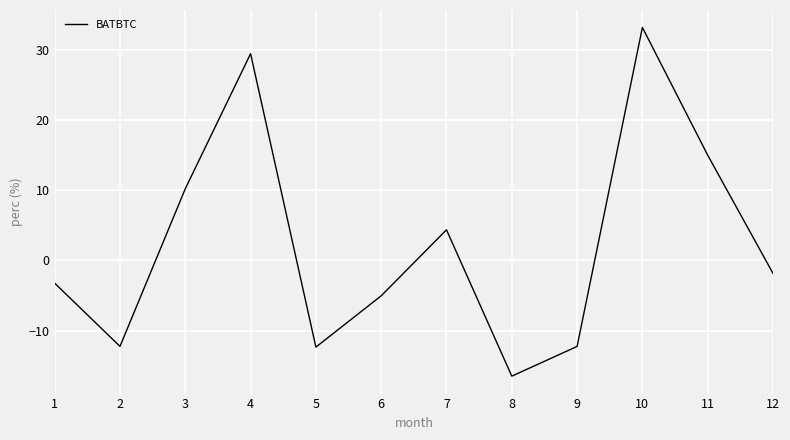

What is the change in value from 1 to 6?

-1.8